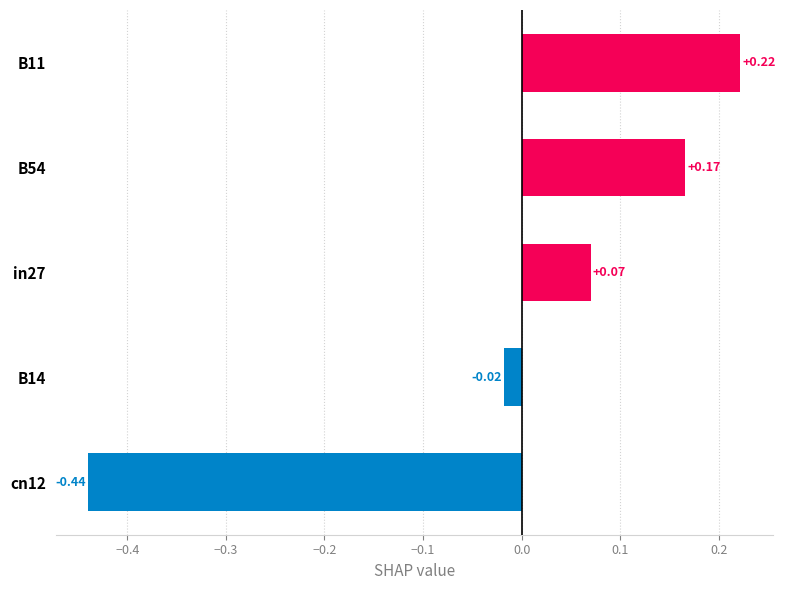

What is the change in value from B14 to B11?

+0.2